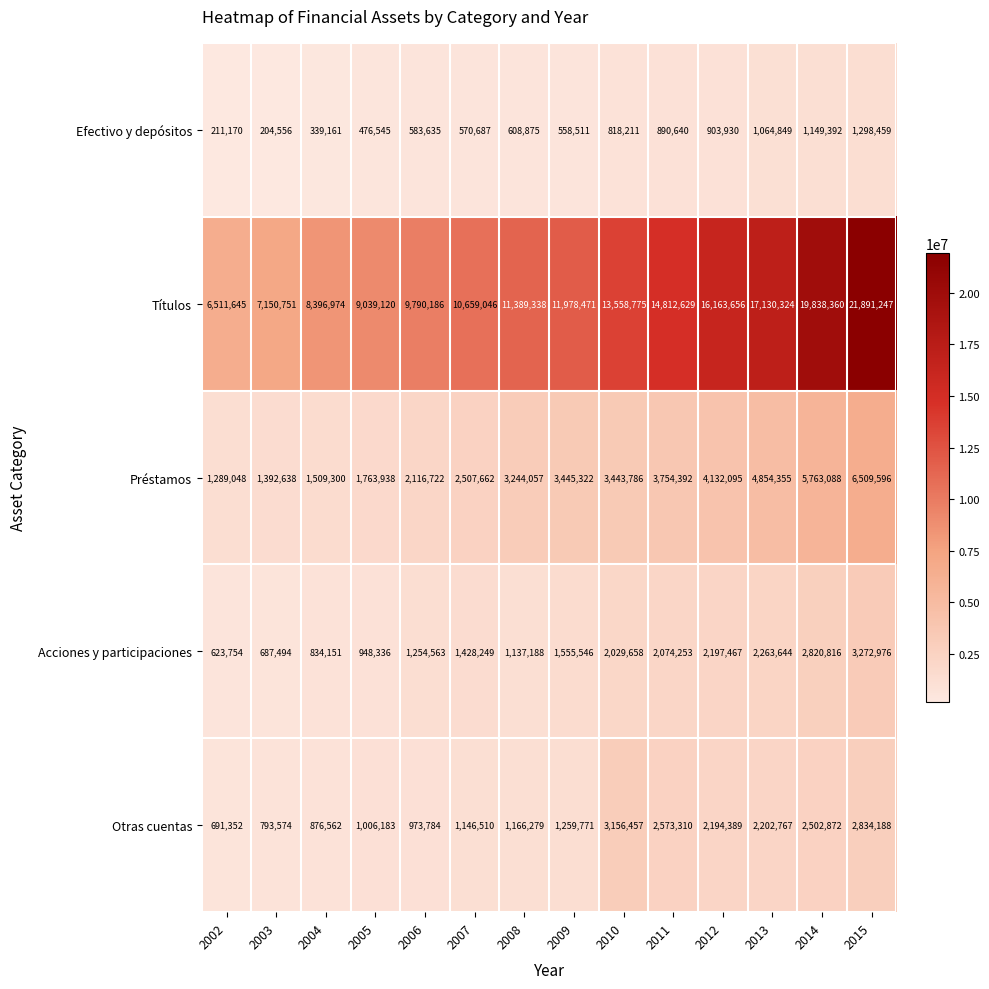

What is the sum of the Acciones y participaciones values at 2014 and 2002?

3444570